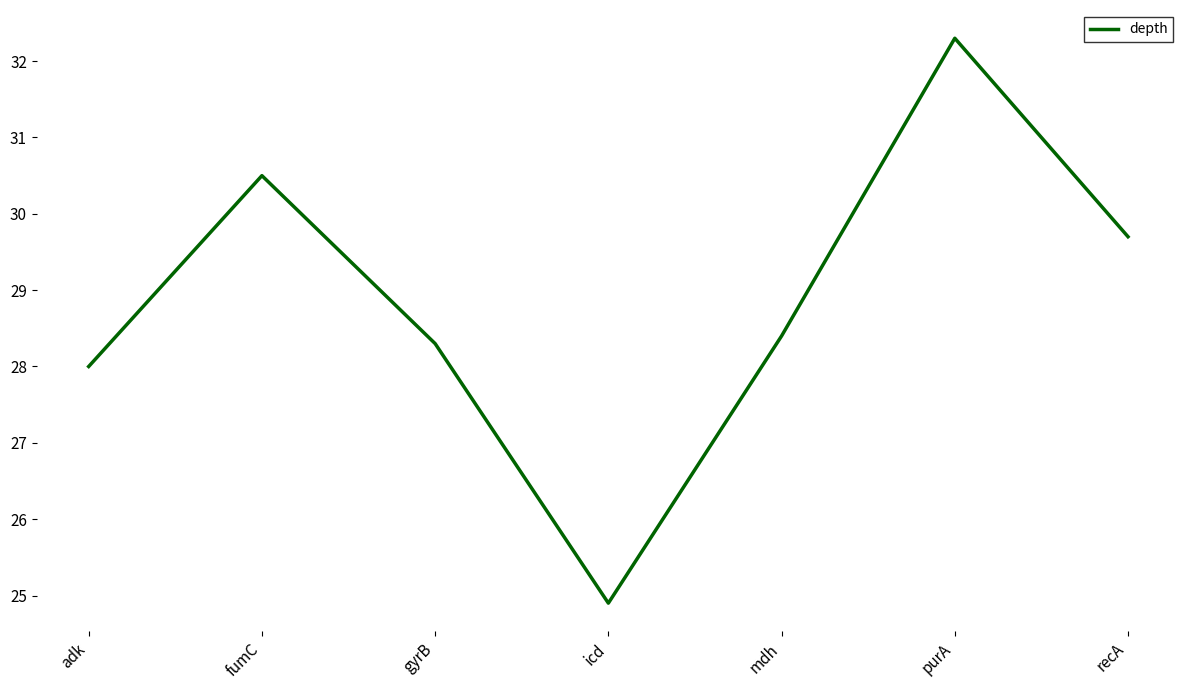

Read the value at mdh.

28.4